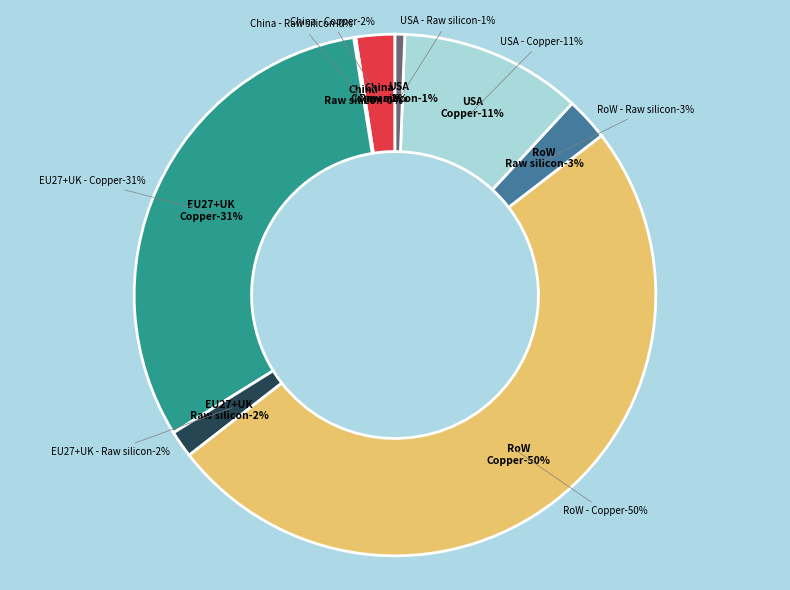

To the nearest percent, what is the difference between the China - Raw silicon and EU27+UK - Copper slice percentages?

31%